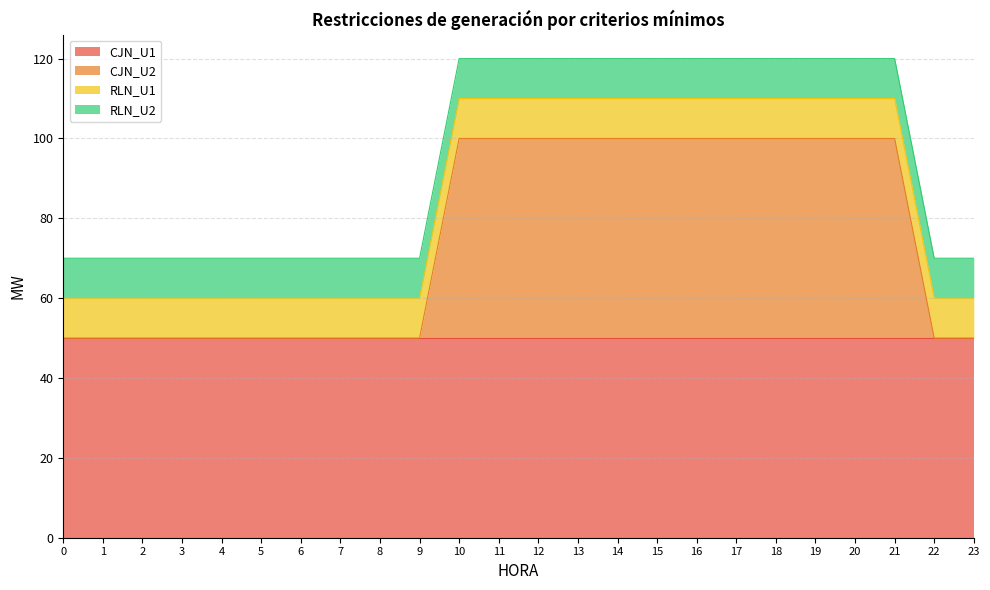

Between 1 and 2, which series saw the biggest shift?

CJN_U1